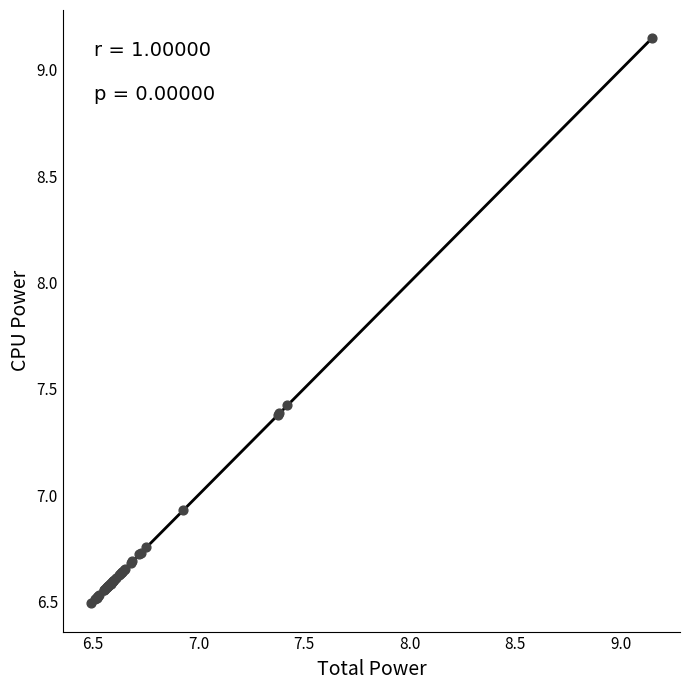

What Y value in the scatter plot is closest to 7?

6.9